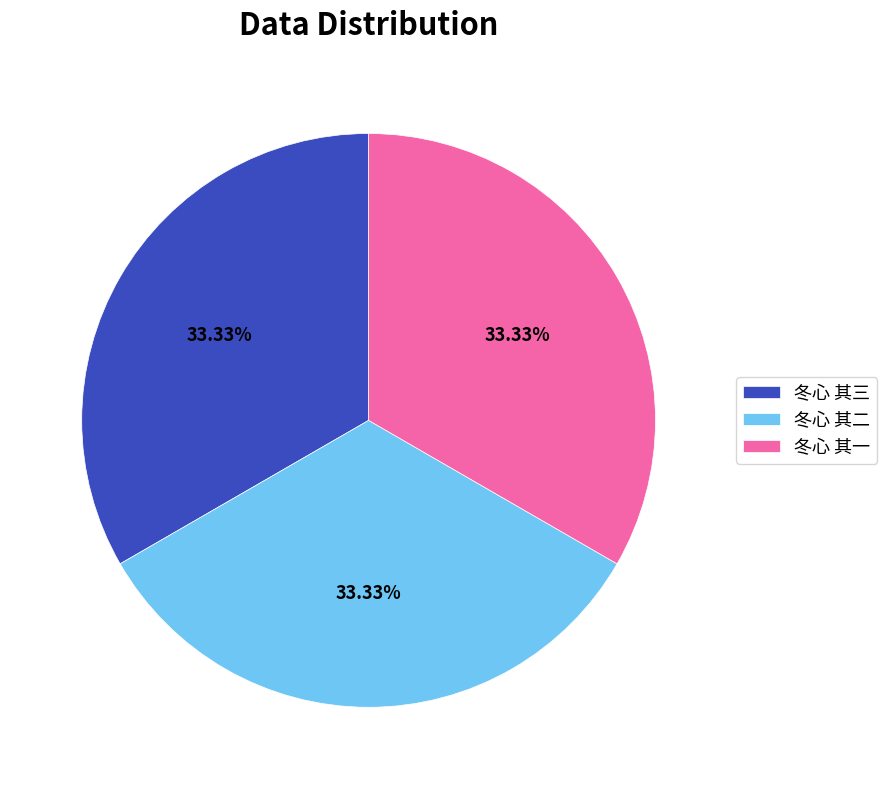

Approximately how many times larger is the value at 冬心 其二 compared to 冬心 其一?

1.0